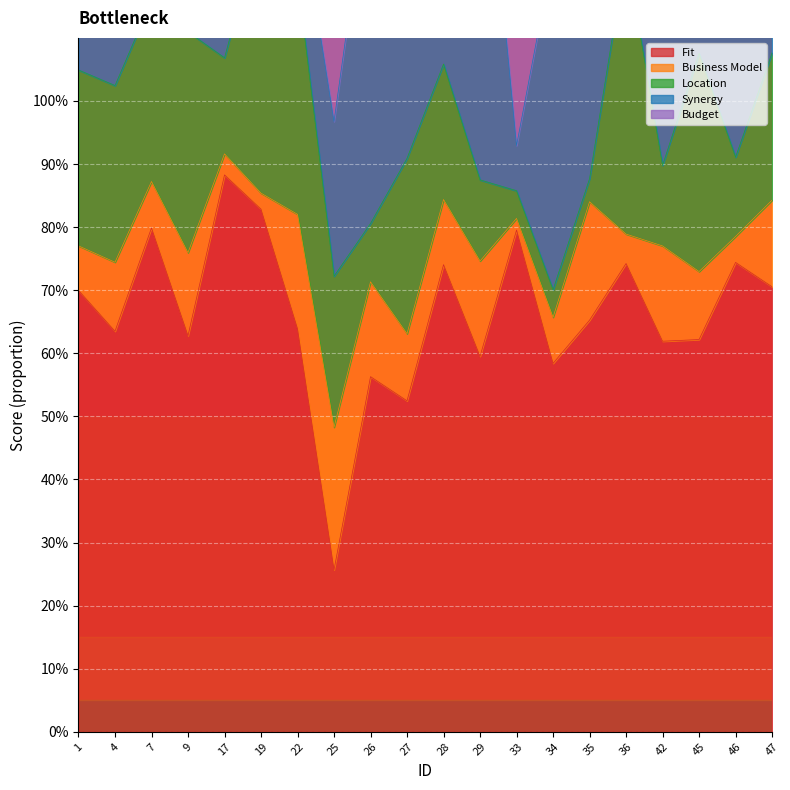

True or false: Fit and Business Model intersect in this chart.

False